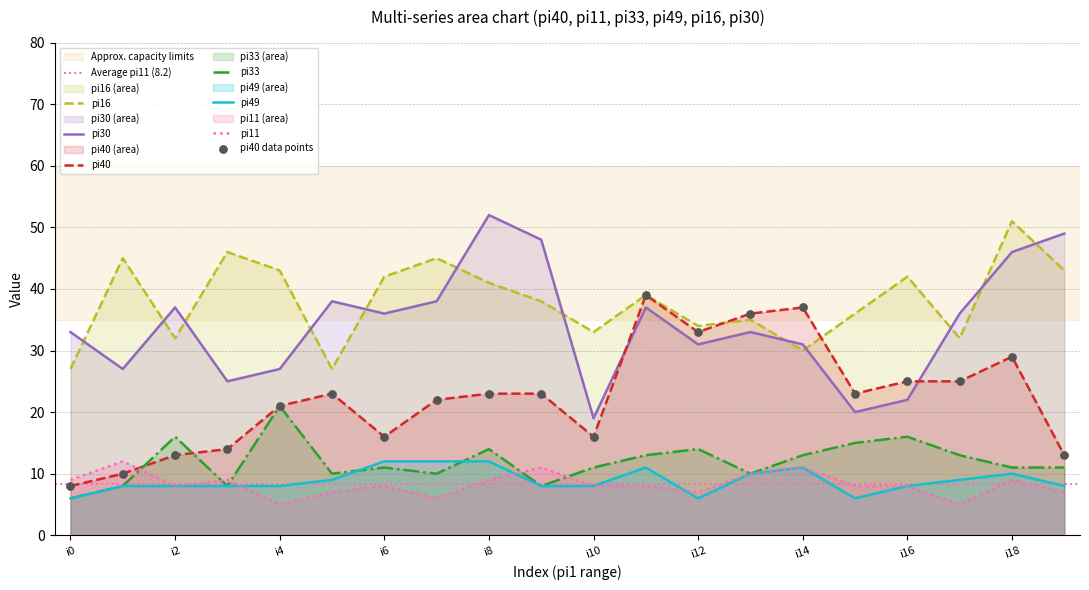

At how many categories does at least one series exceed 20?

20